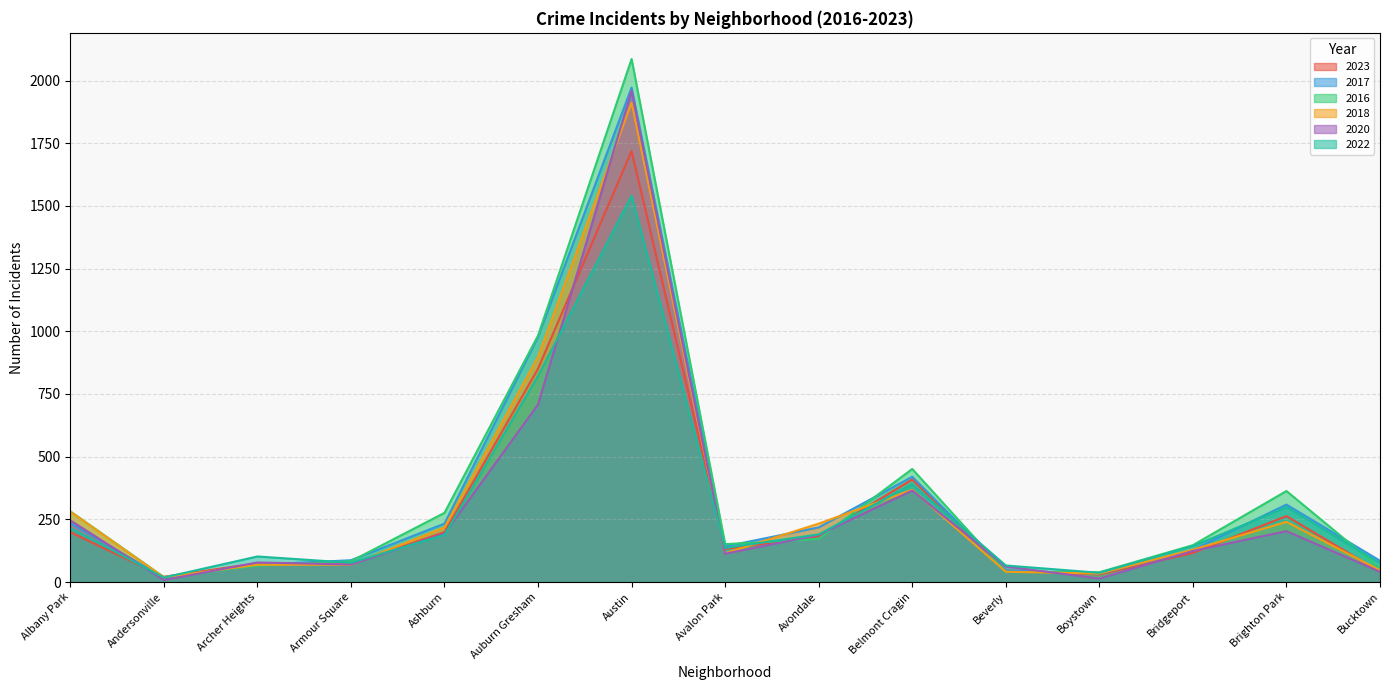

What is the approximate value of 2018 at Ashburn?

218